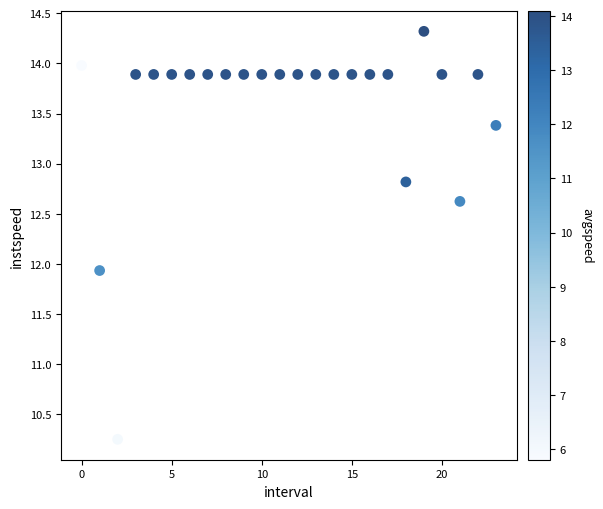

What Y value in the scatter plot is closest to 12?

11.9